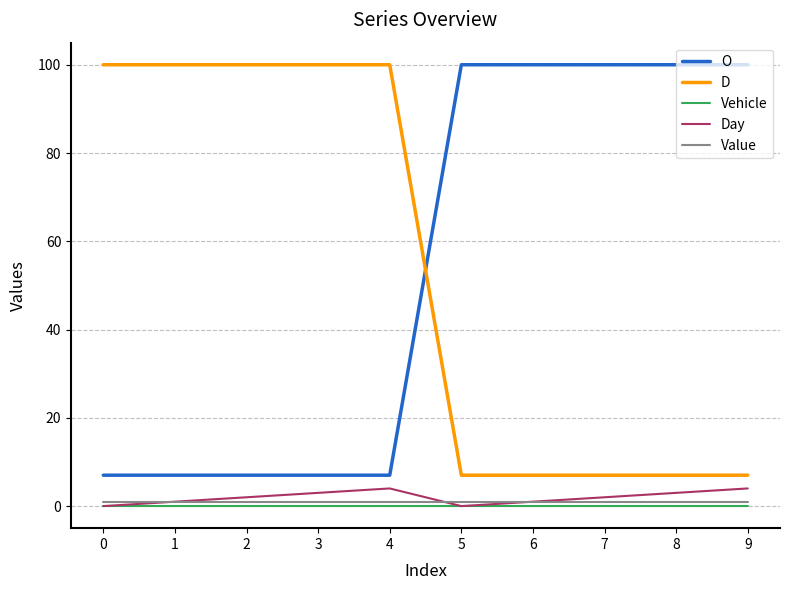

Reading right to left, what are all the values shown in this chart?

O: 100	100	100	100	100	7	7	7	7	7
D: 7	7	7	7	7	100	100	100	100	100
Vehicle: 0	0	0	0	0	0	0	0	0	0
Day: 4	3	2	1	0	4	3	2	1	0
Value: 1	1	1	1	1	1	1	1	1	1